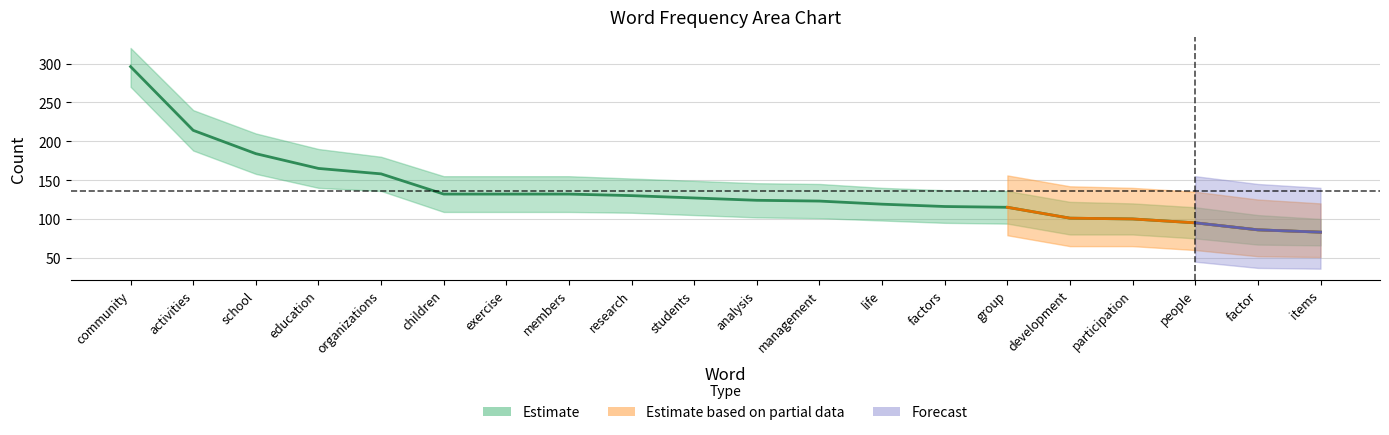

What is the lowest value of the count series?

83